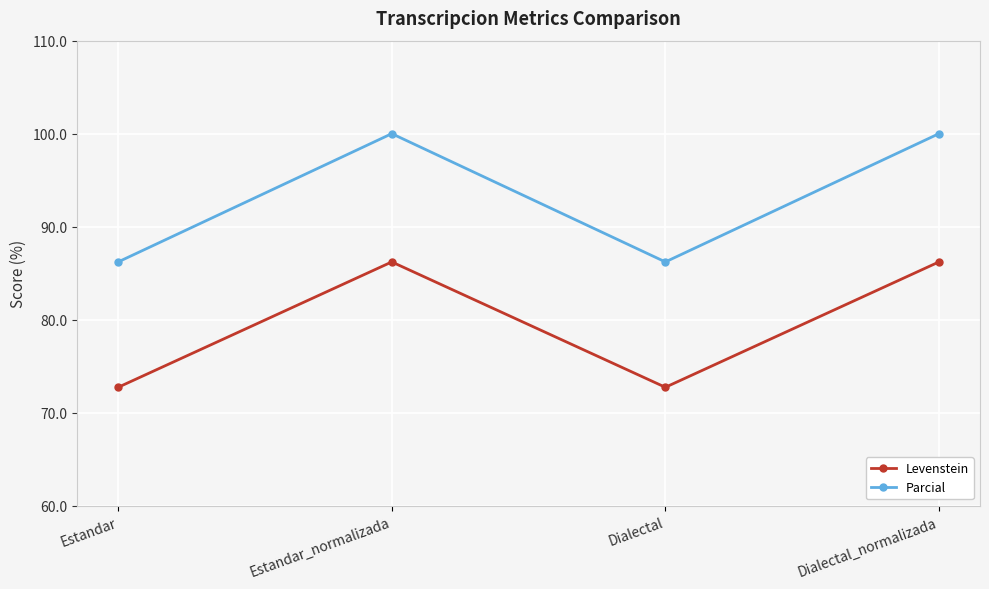

How many values in the Levenstein series exceed 86?

2